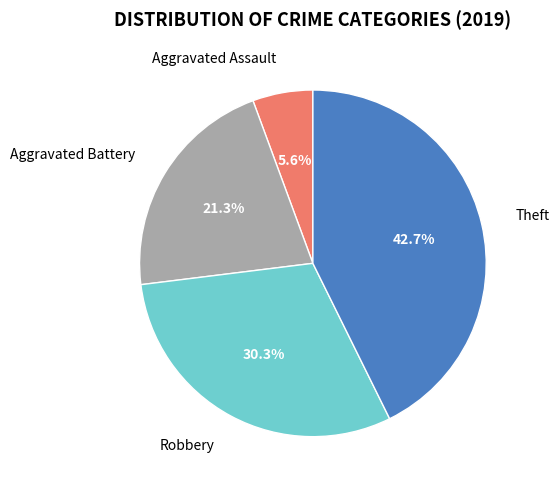

Rank the categories by value from lowest to highest.

Aggravated Assault, Aggravated Battery, Robbery, Theft